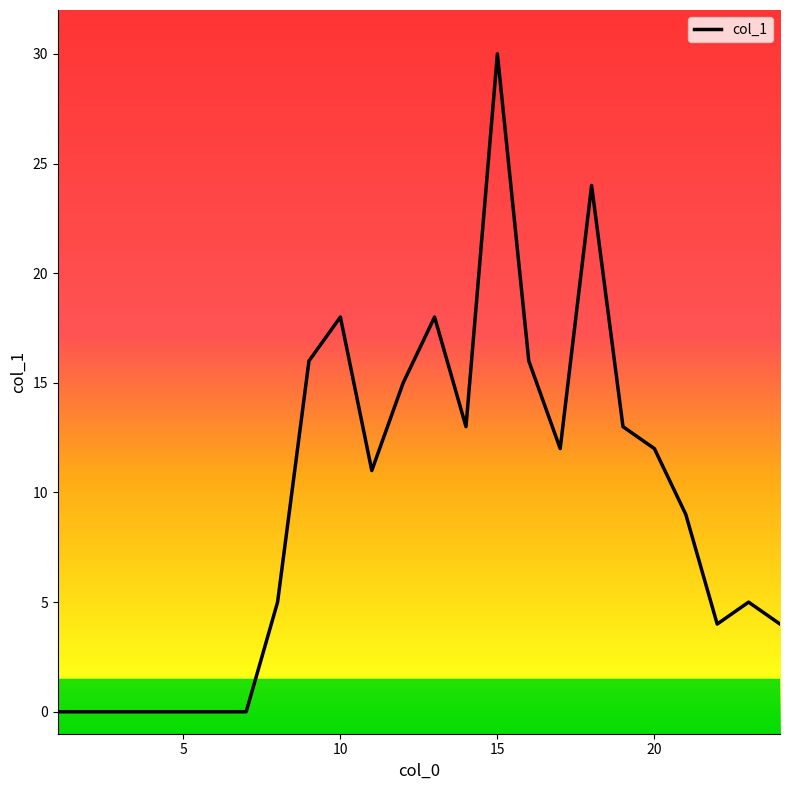

What is the difference between the maximum and minimum values?

30